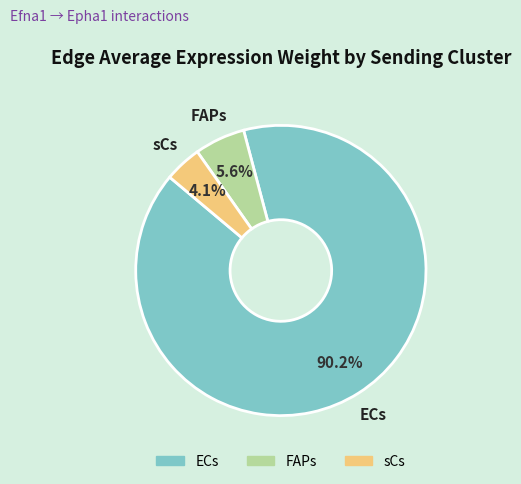

Which slice is the largest?

ECs